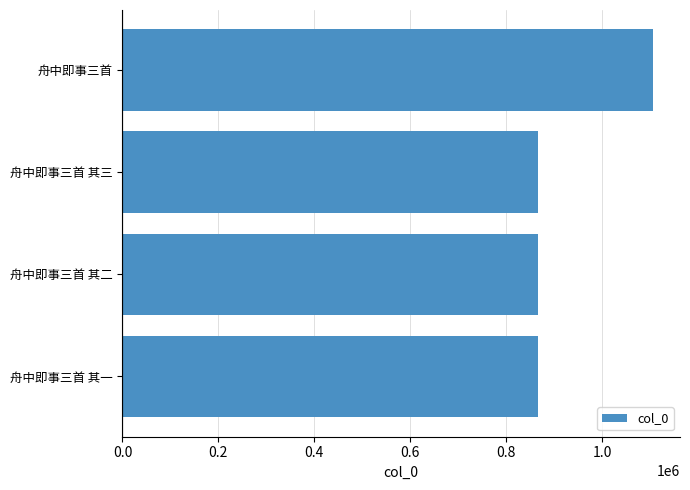

What is the minimum value shown in the chart?

865521